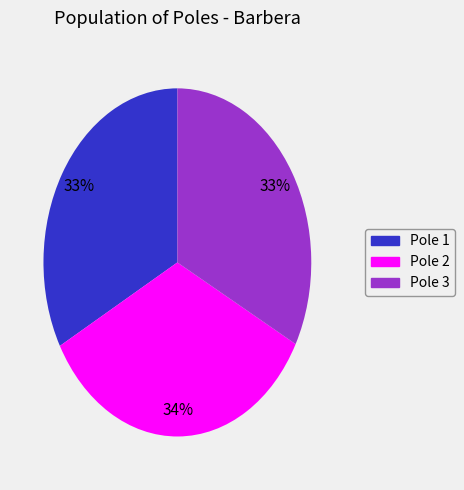

Does Pole 1 represent more than half of the total?

No